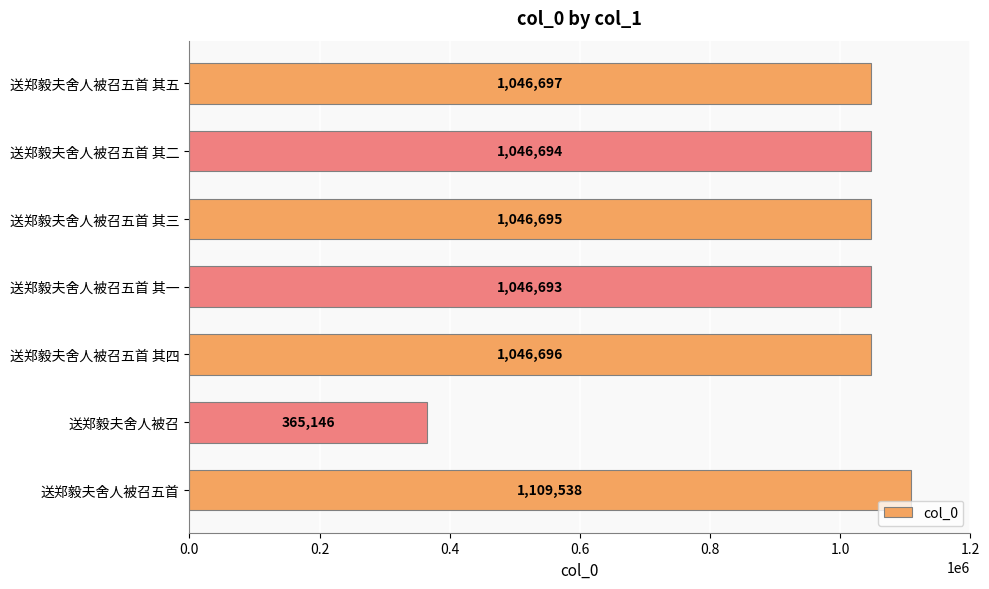

Approximately how many times larger is the value at 送郑毅夫舍人被召五首 其四 compared to 送郑毅夫舍人被召五首?

0.9